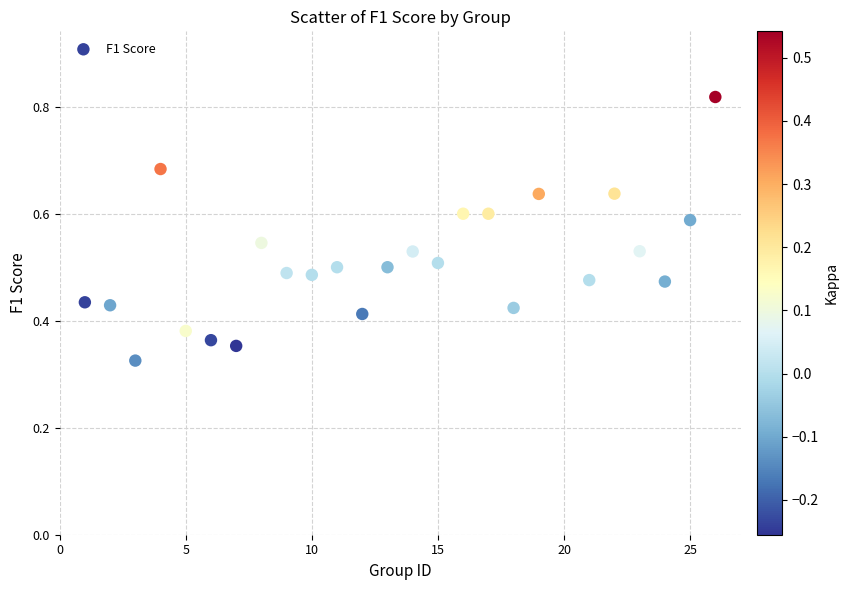

What is the range of X values (max minus min)?

25.0